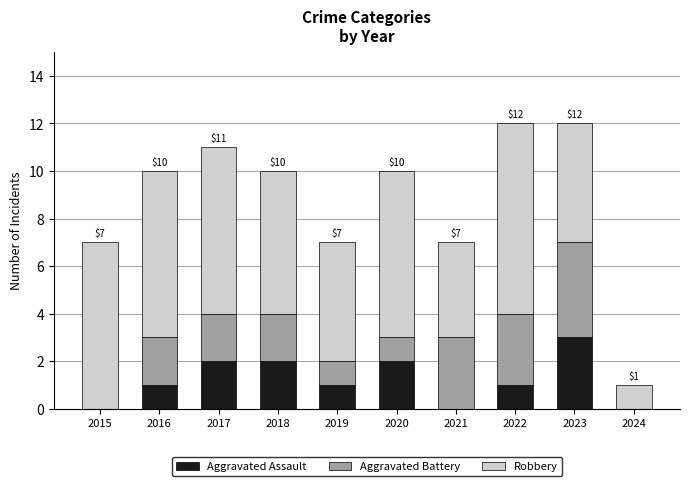

What is the total value across all series at 2021?

7